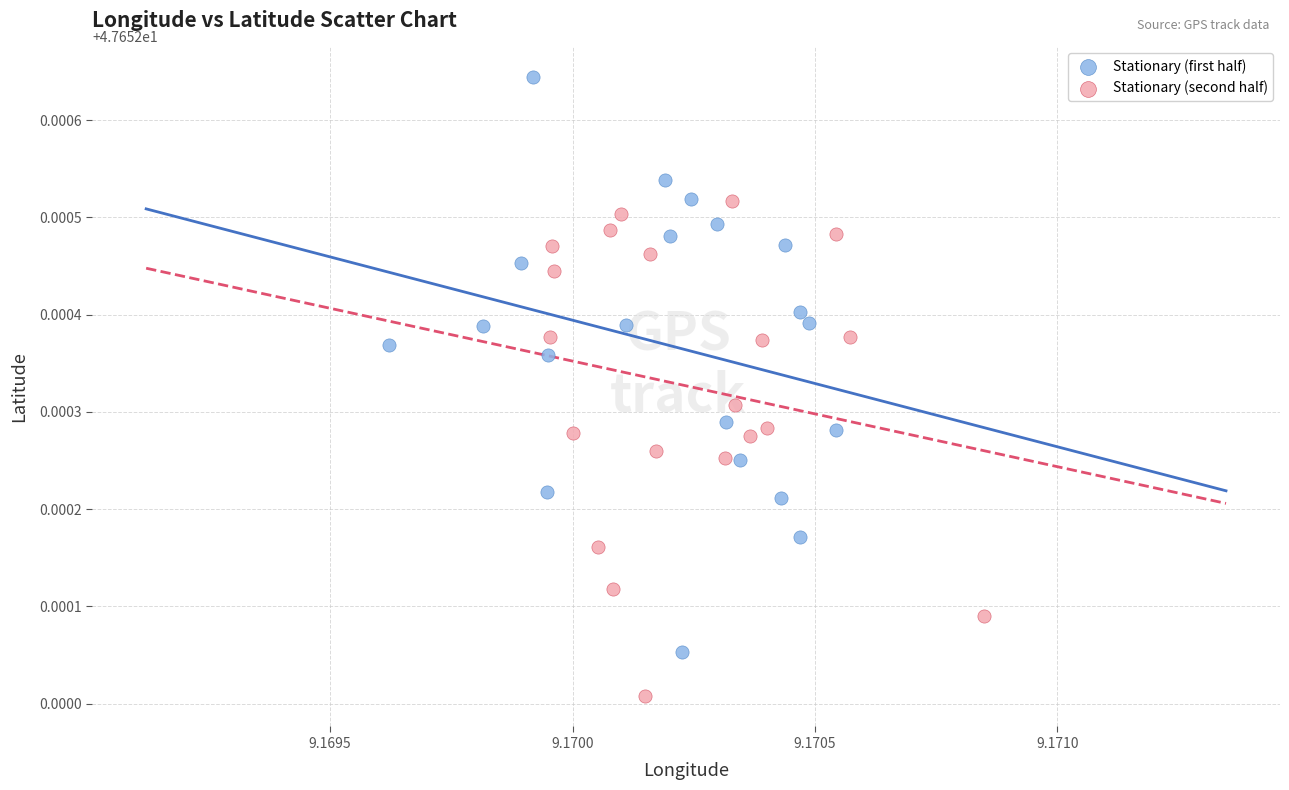

Which series has the largest Y range (max minus min)?

Stationary (first half)